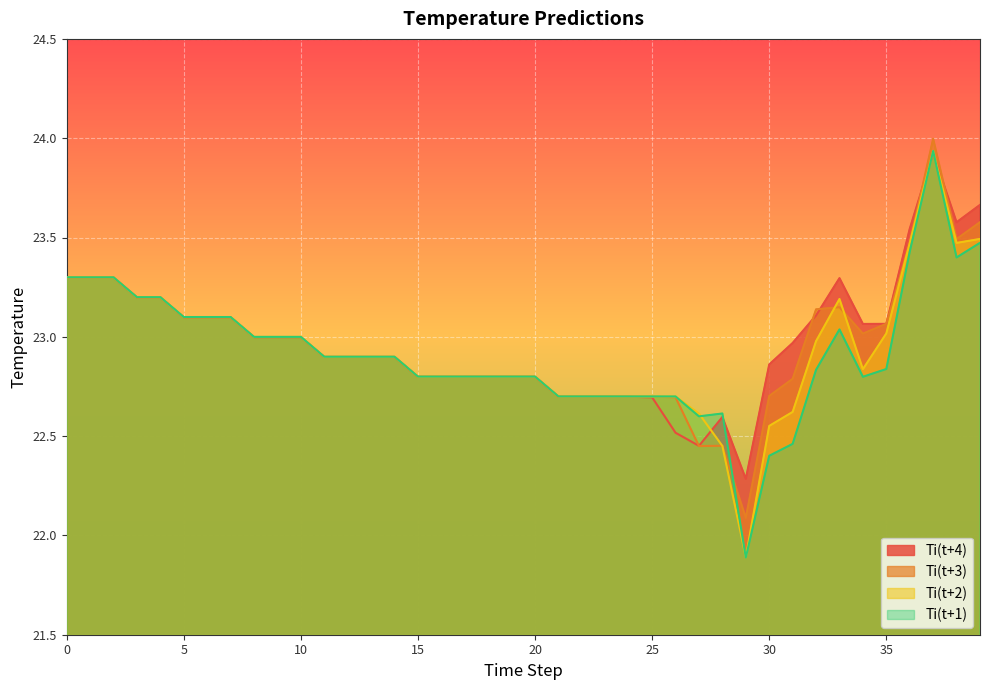

List the labels in order of Ti(t+4) value, smallest first.

29, 27, 26, 28, 25, 24, 22, 23, 21, 15, 16, 20, 17, 19, 18, 30, 11, 12, 13, 14, 31, 8, 9, 10, 34, 35, 5, 6, 7, 32, 3, 4, 33, 0, 1, 2, 36, 38, 39, 37